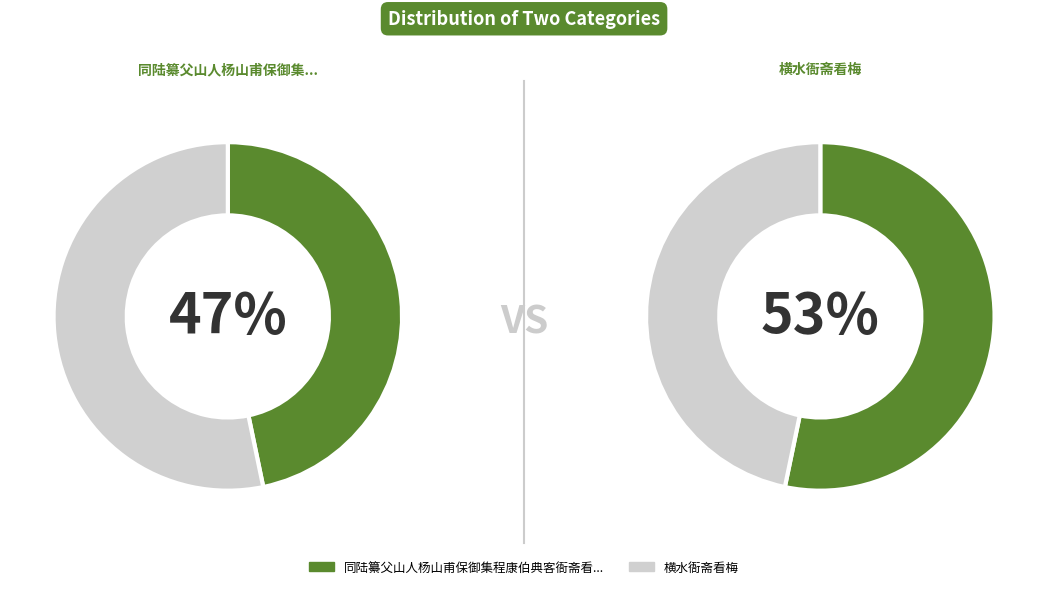

To the nearest percent, what is the difference between the largest and smallest slice percentages?

7%